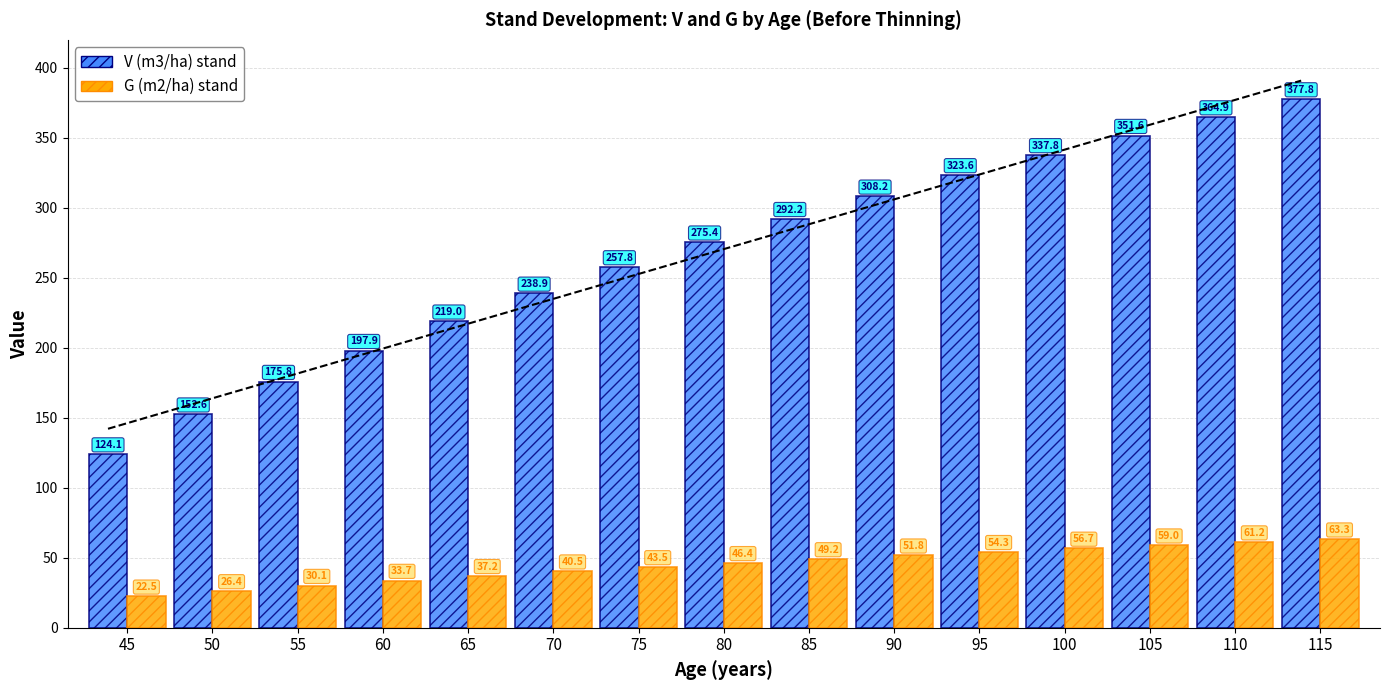

What is the value of the V (m3/ha) stand bar at the 6th from the left?

238.9